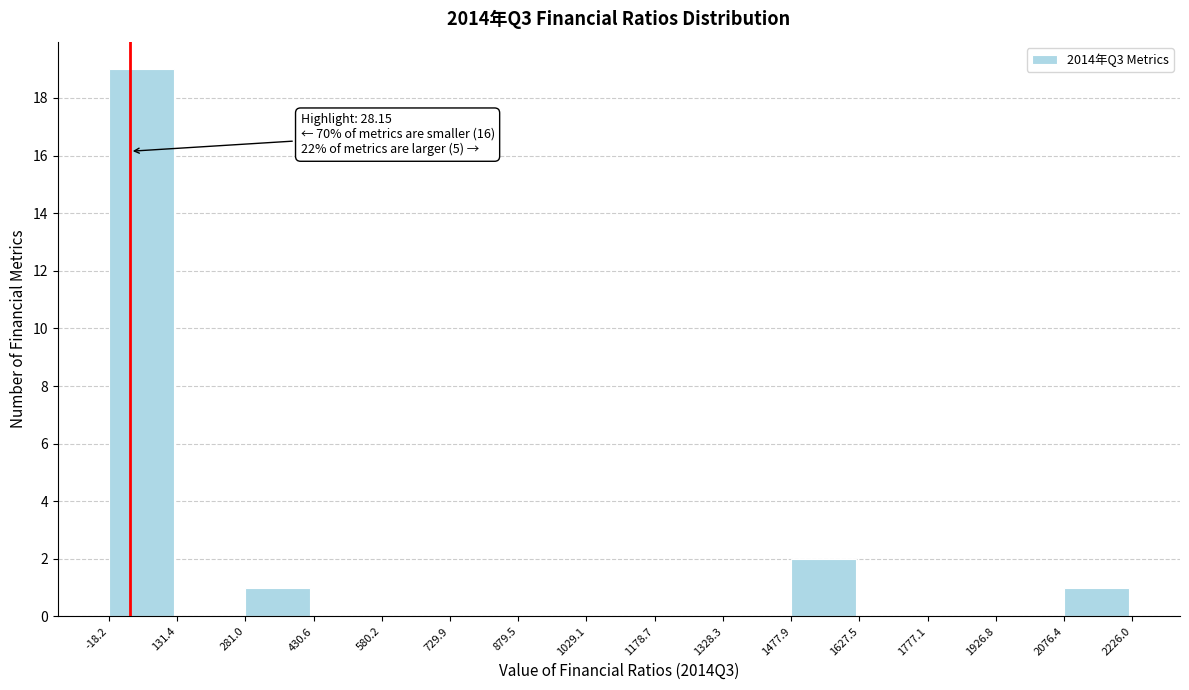

Over which range of the x-axis is the bar tallest?

-18.2 to 131.4